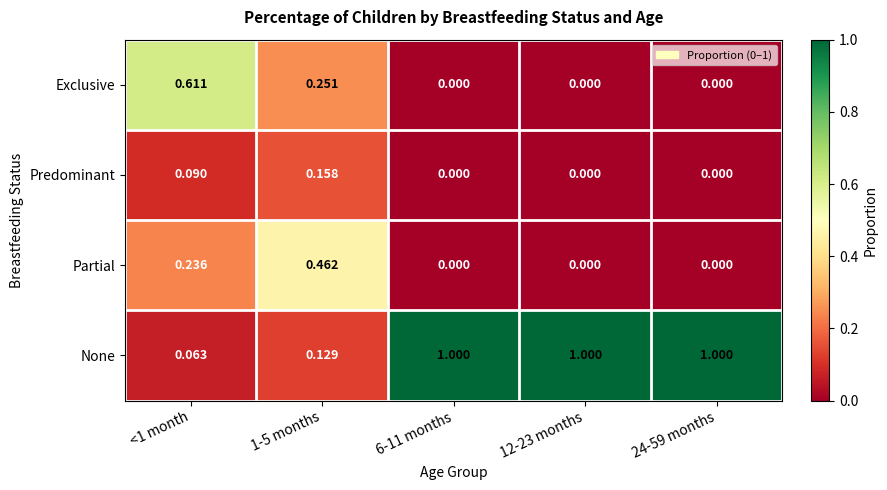

Which series has the largest total across all categories?

None